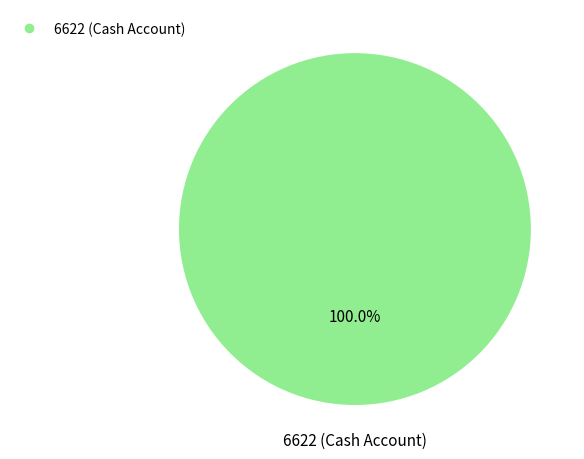

Does any single category account for the majority?

Yes